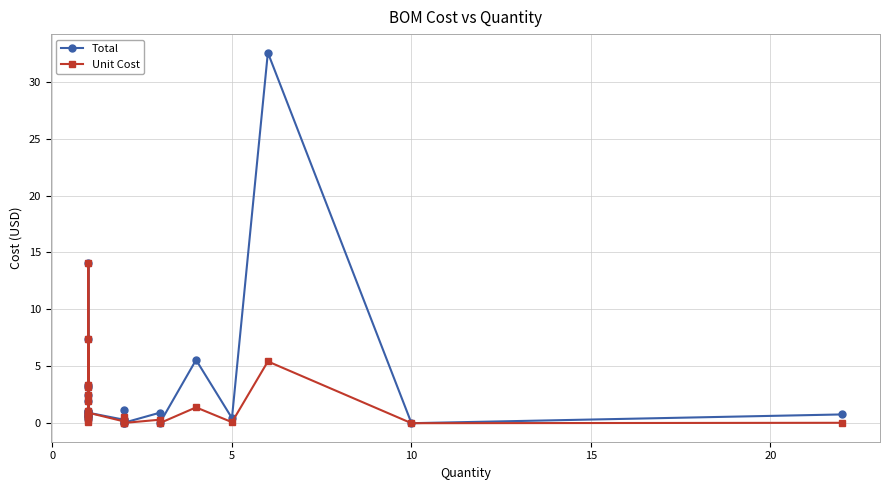

Which series has the largest range (max minus min)?

Total